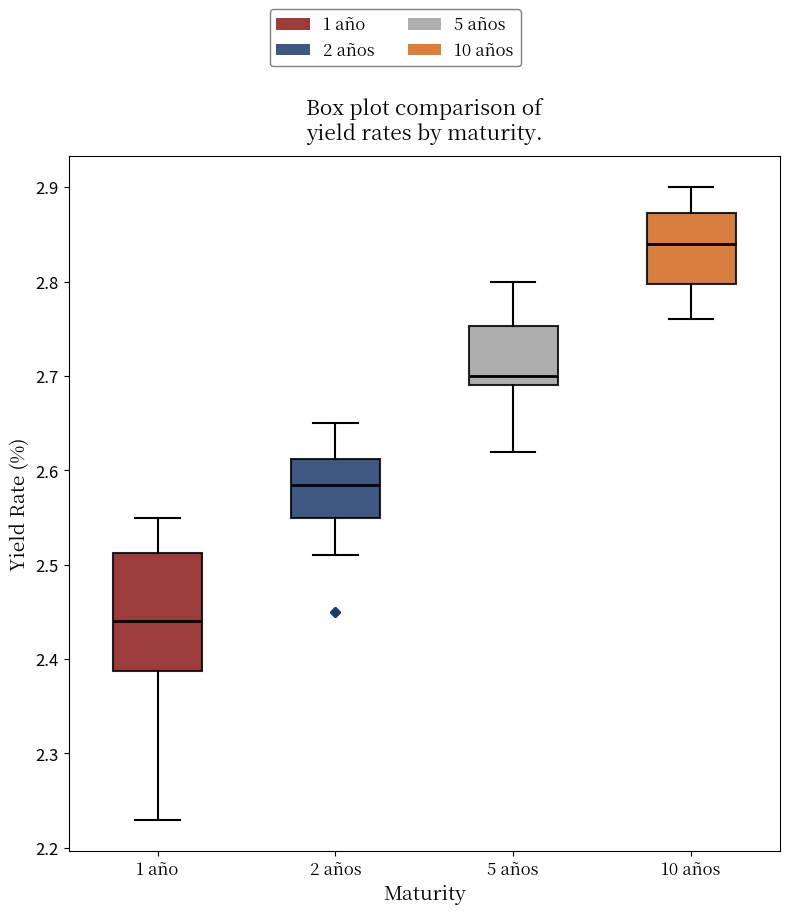

Reading left to right, read every box against the y-axis: the position of its median line, the range the box covers, and the ends of its whiskers. The values are not printed on the chart, so give them approximately, as read against the axis.

1 año: median 2.44, box 2.39 to 2.51, whiskers 2.23 to 2.55
2 años: median 2.59, box 2.55 to 2.61, whiskers 2.51 to 2.65
5 años: median 2.70, box 2.69 to 2.75, whiskers 2.62 to 2.80
10 años: median 2.84, box 2.80 to 2.87, whiskers 2.76 to 2.90